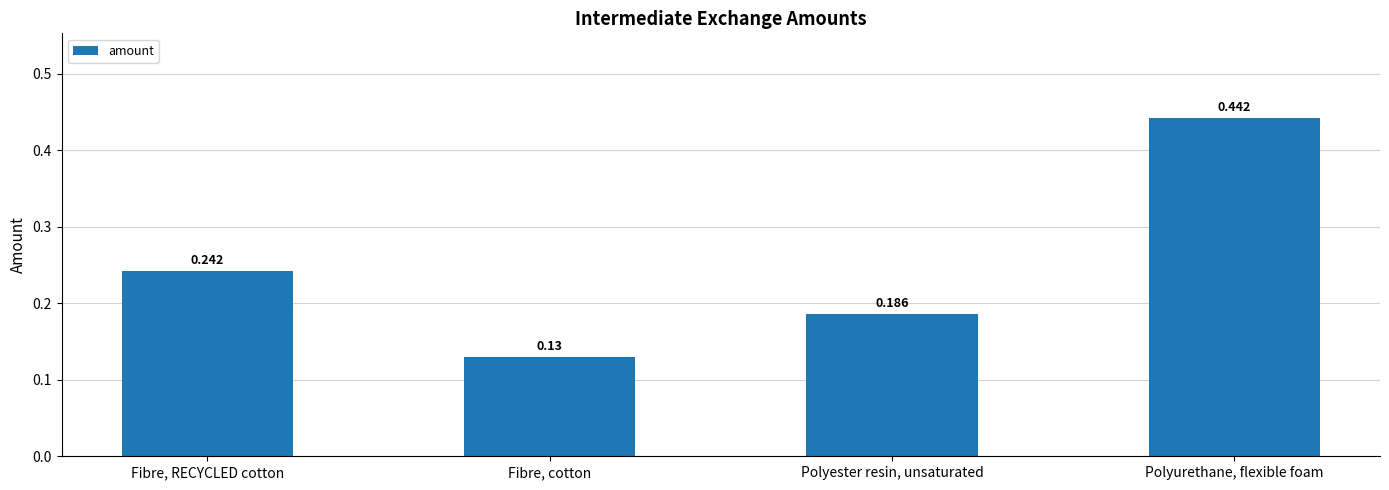

At which label is the value closest to 0?

Fibre, cotton